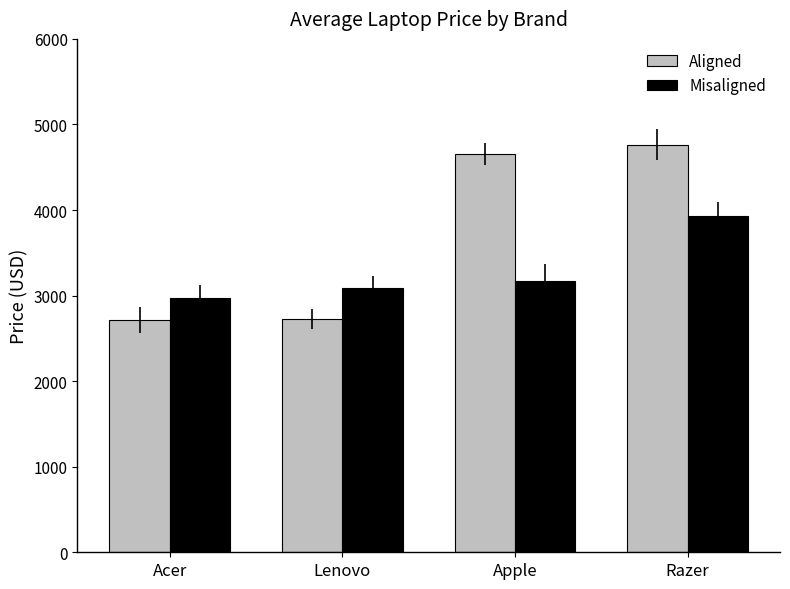

What is the minimum value for Misaligned?

2967.5